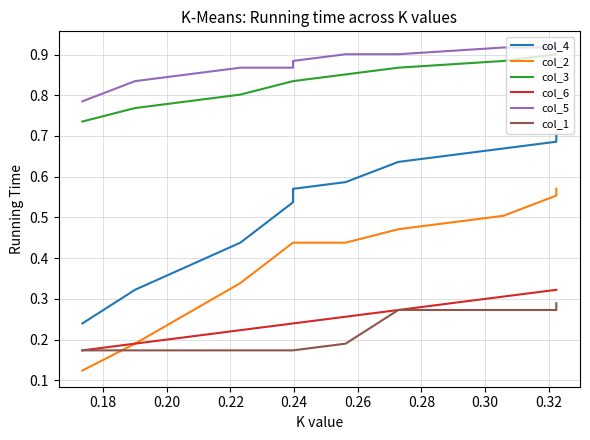

True or false: col_6 and col_4 cross at least once.

False